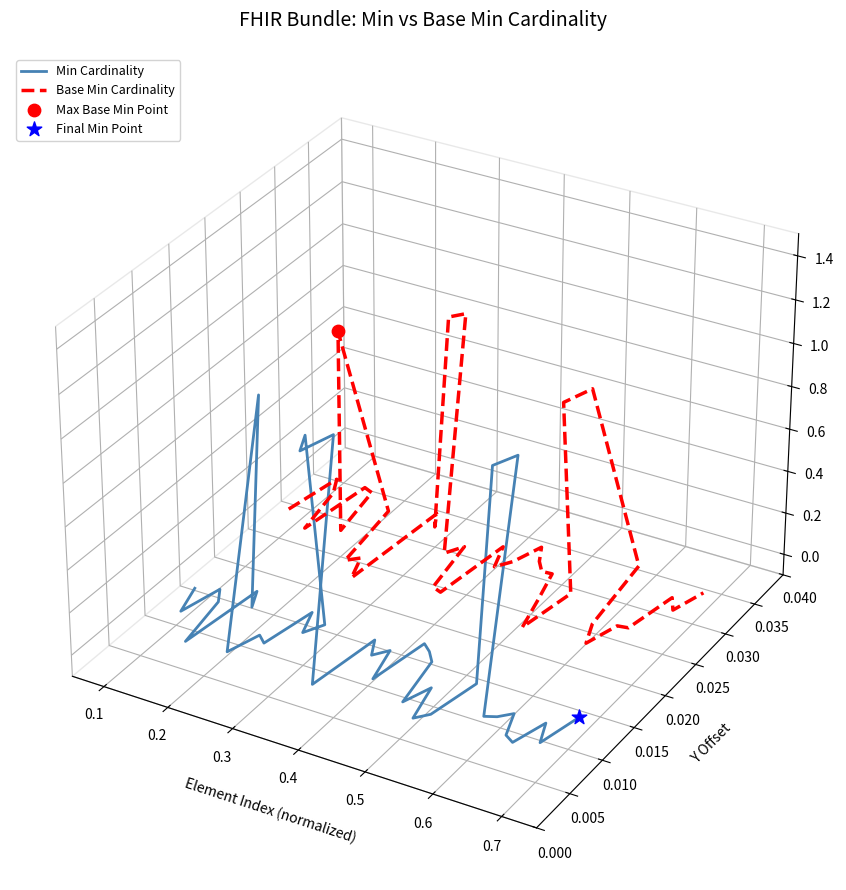

Which series contains the highest Y value?

Base Min Cardinality